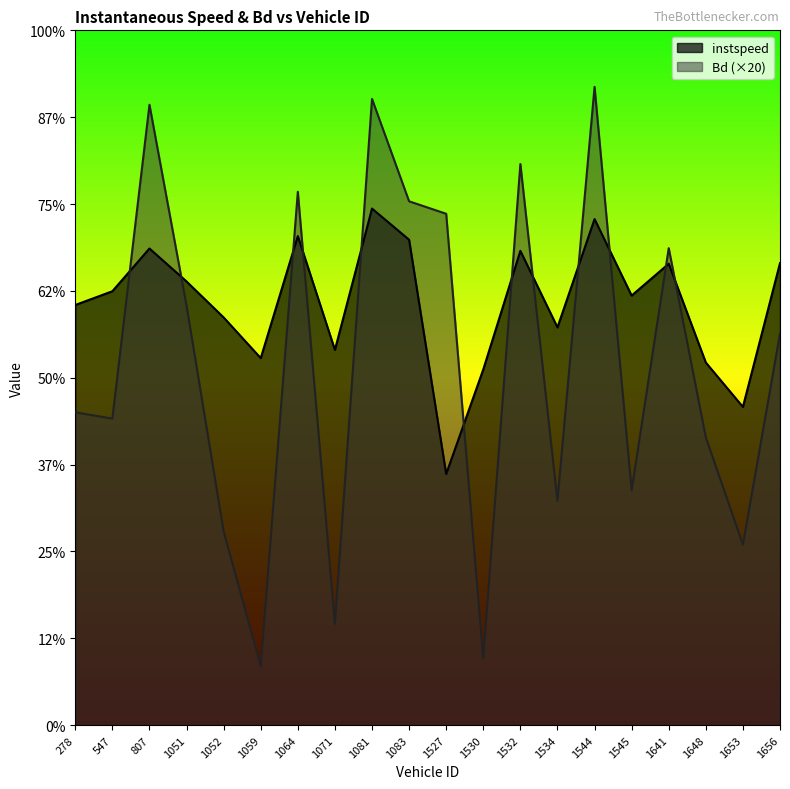

At 1530.0, list the series in order from largest to smallest.

instspeed, Bd